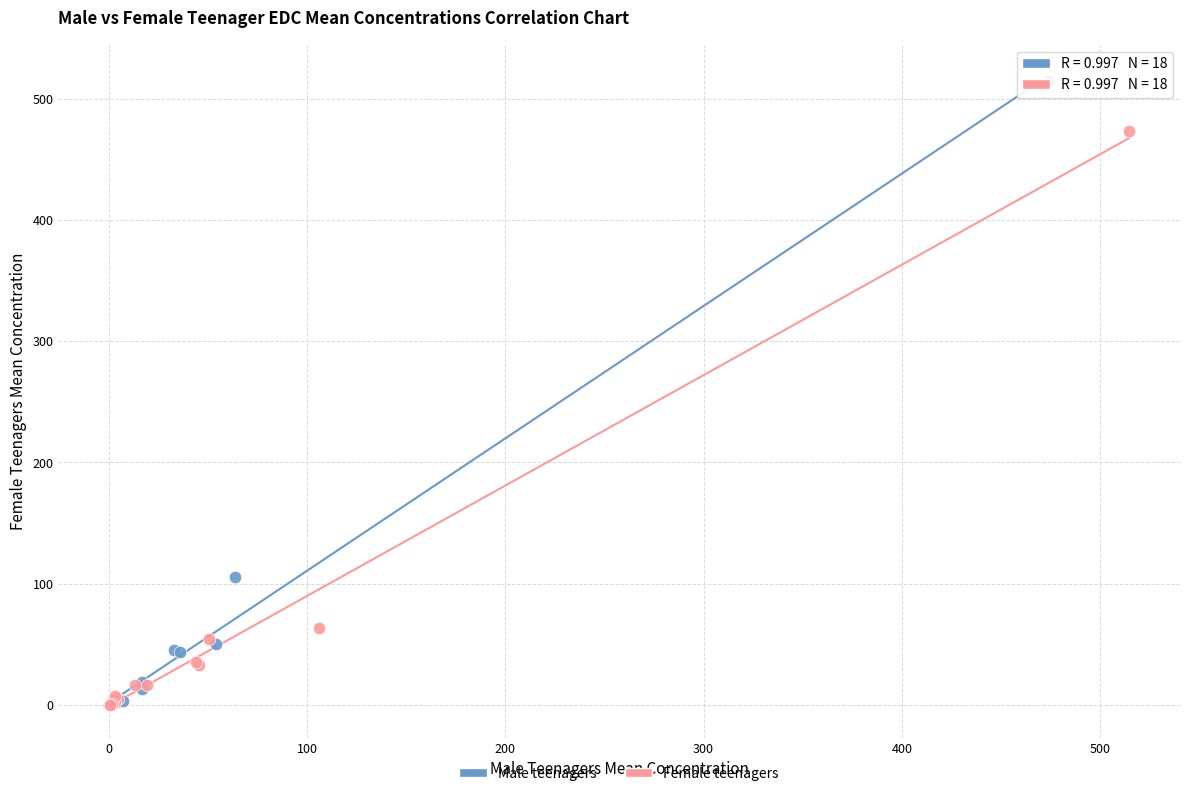

Which series reaches the maximum Y coordinate?

Male teenagers